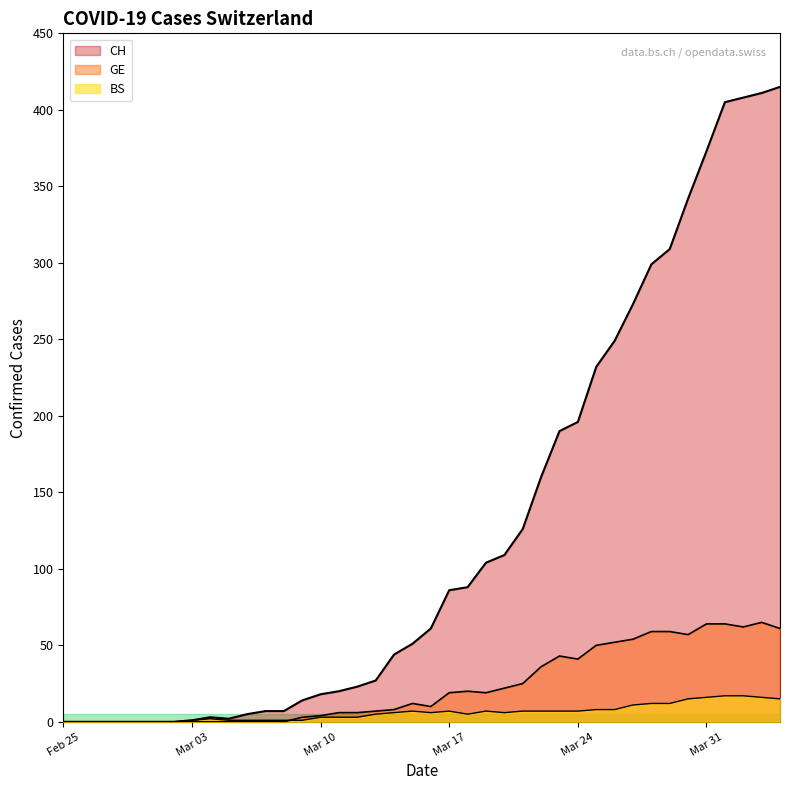

The value of GE at 11 is 24. True or false?

False